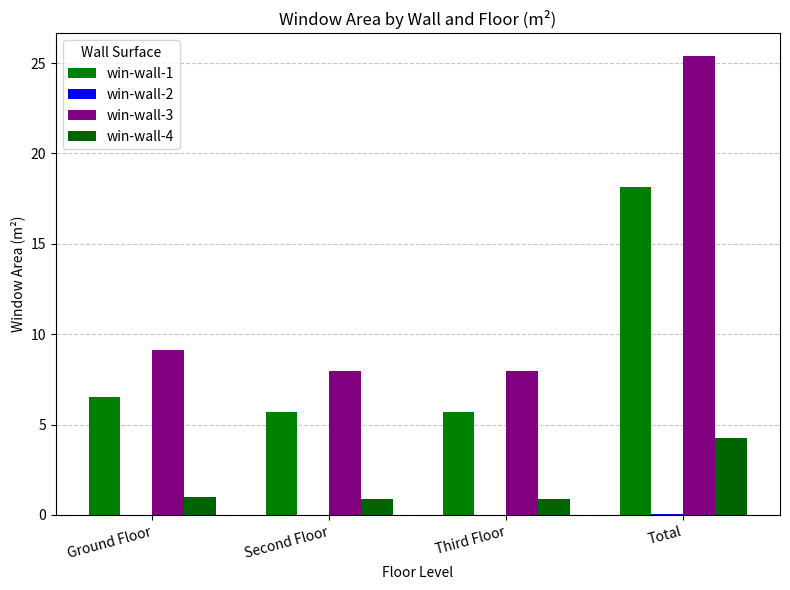

Which series changed the most between Third Floor and Total?

win-wall-3